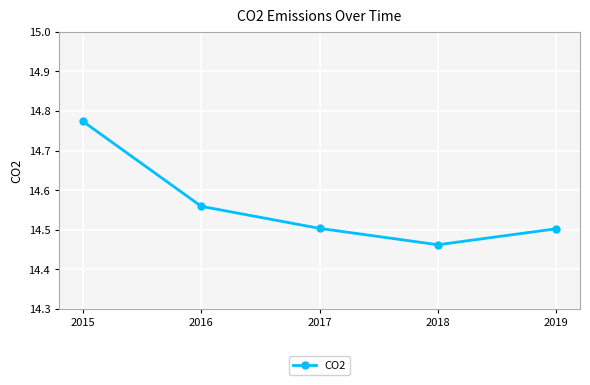

Does the chart have visible grid lines?

Yes